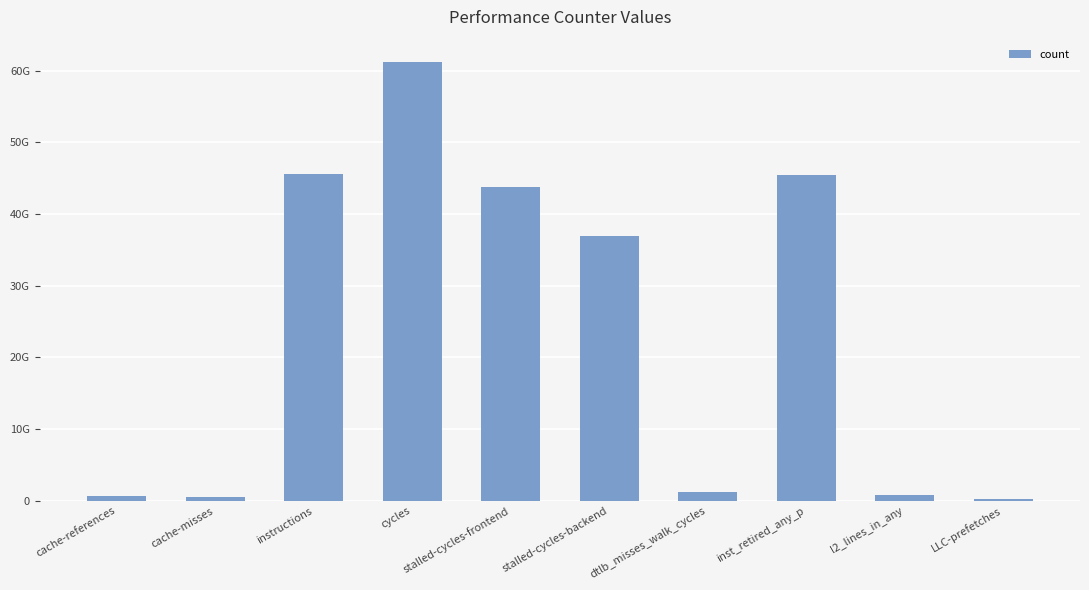

Which has a higher value, LLC-prefetches or stalled-cycles-backend?

stalled-cycles-backend